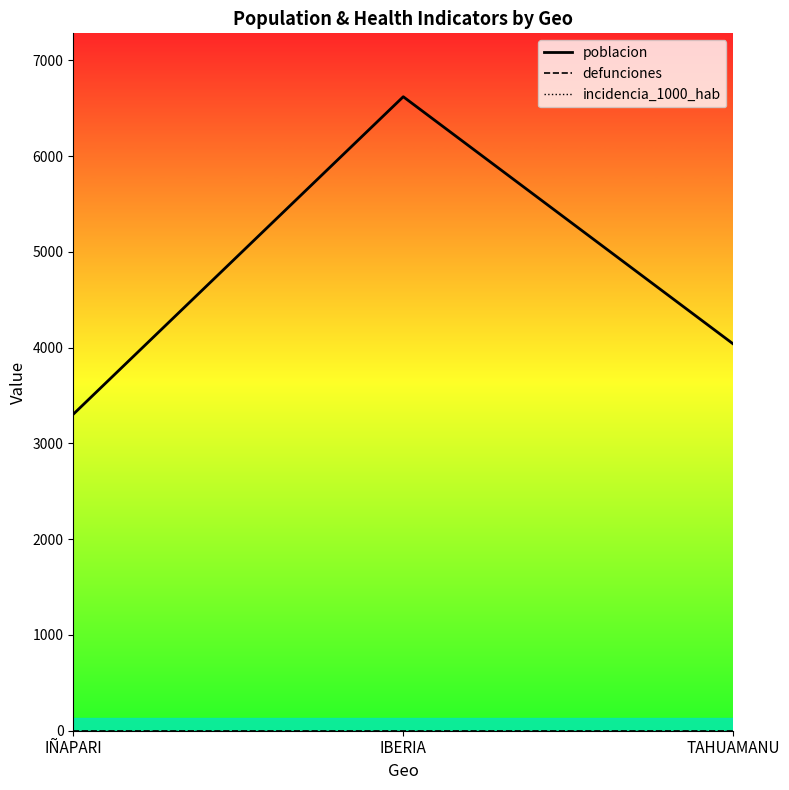

How many lines are shown in the chart?

3